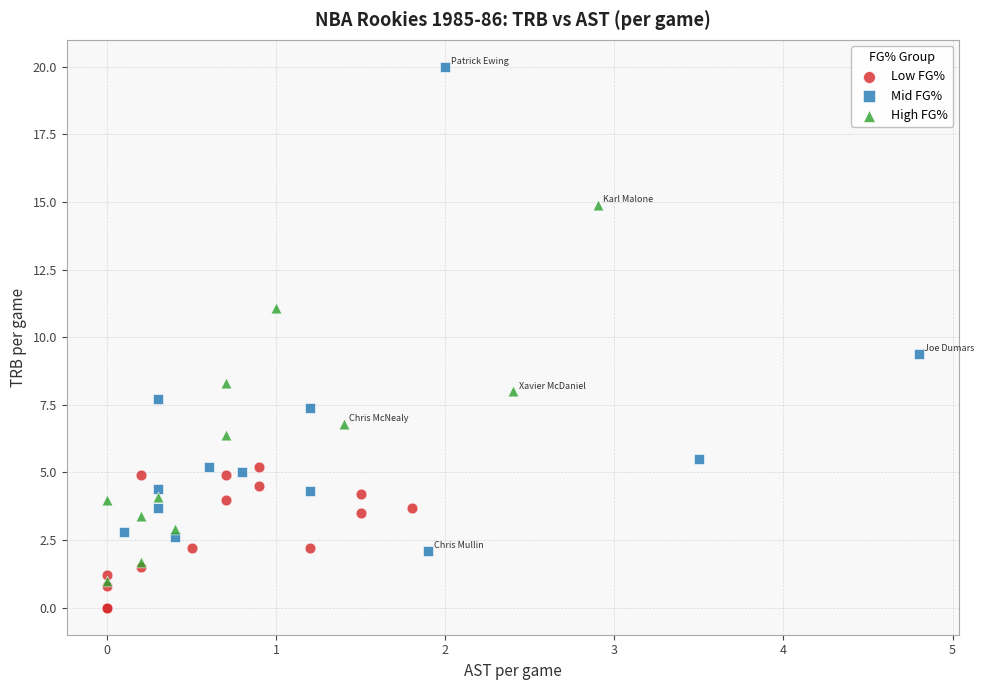

What are all the series names shown in the legend?

Low FG%, Mid FG%, High FG%